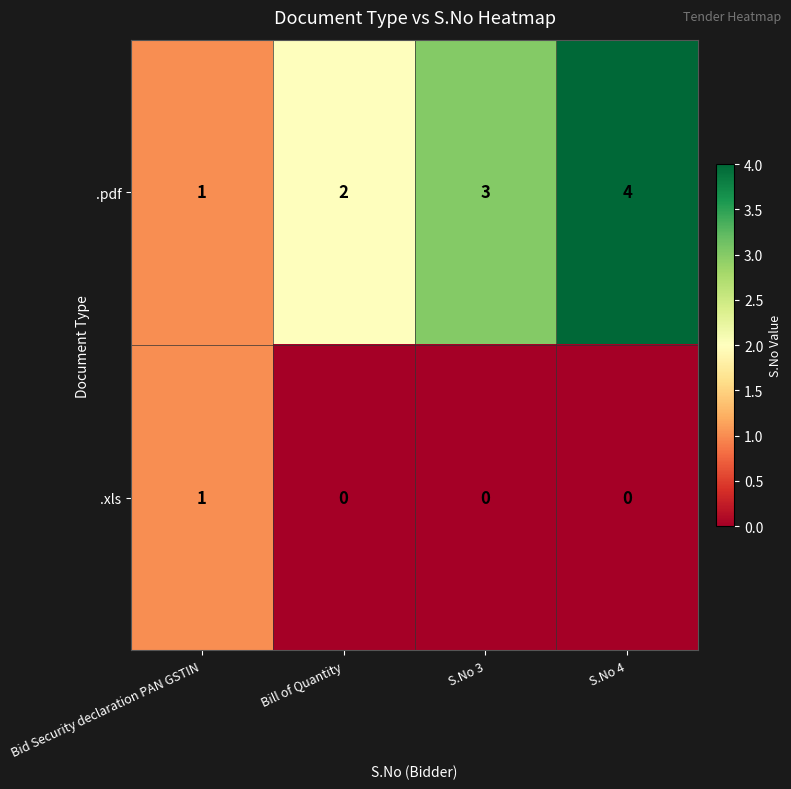

What is the sum of the .pdf values at Bid Security declaration PAN GSTIN and S.No 3?

4